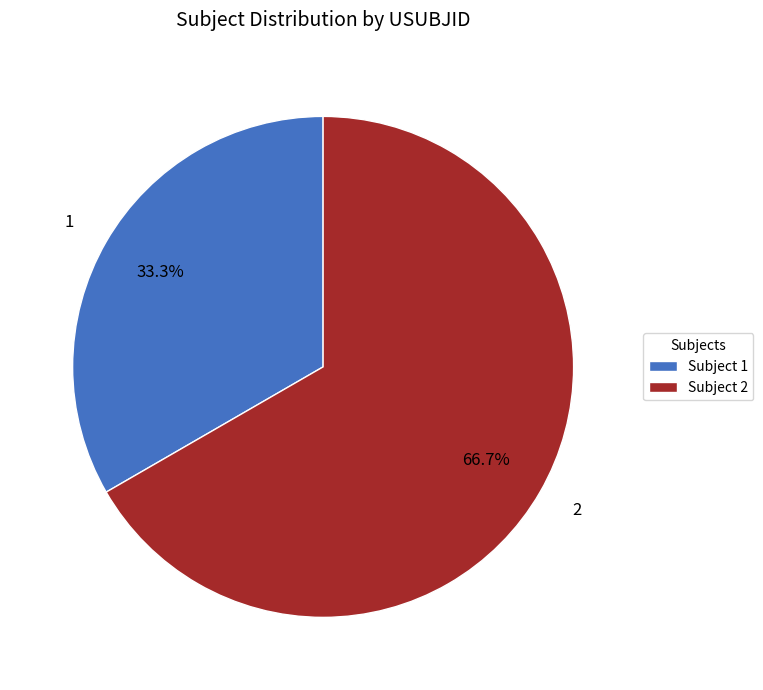

What is the ratio of the value at 1 to the value at 2?

0.5